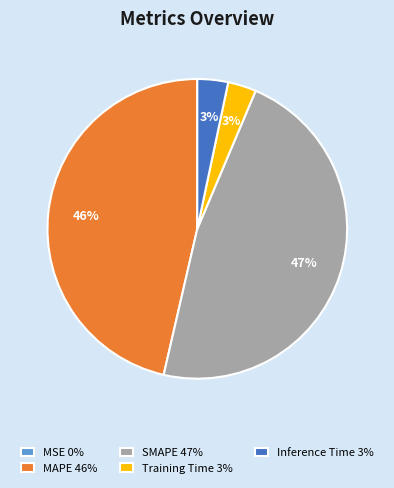

True or false: SMAPE accounts for 60% of the total.

False